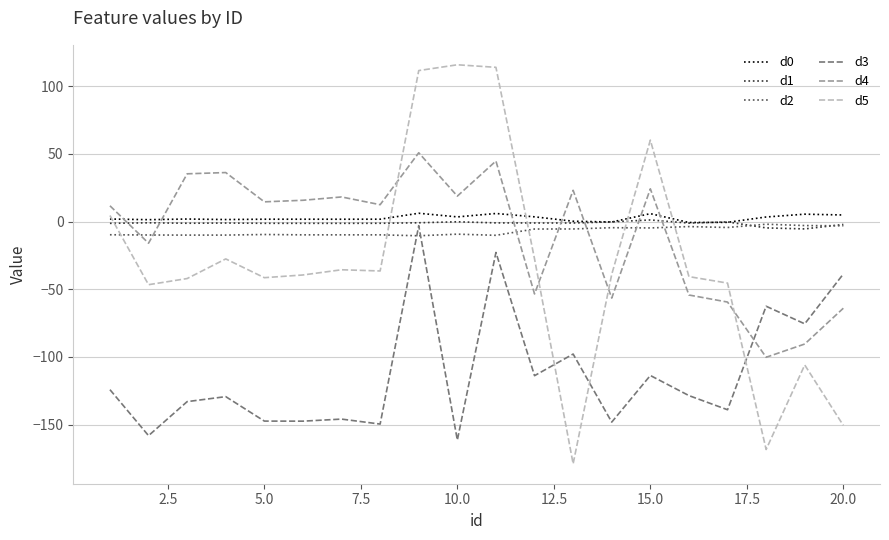

After their last crossing, which series has the higher values: d3 or d5?

d3